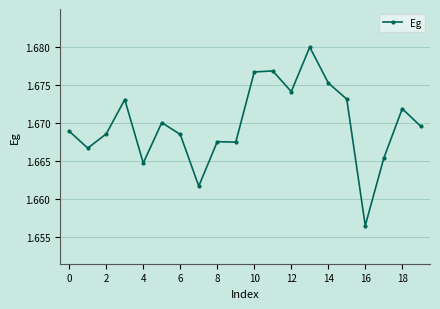

Count the number of categories in the chart.

20